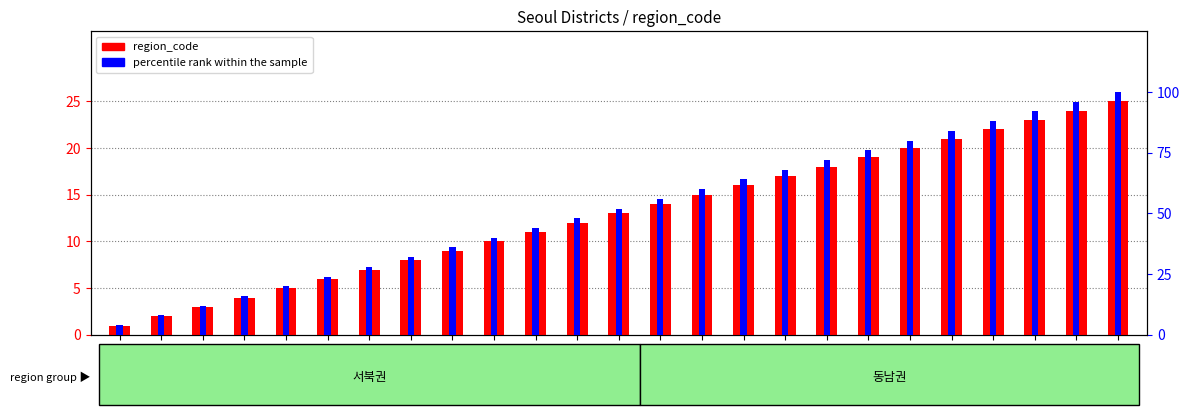

Are the bars grouped side by side (vs. stacked)?

Yes